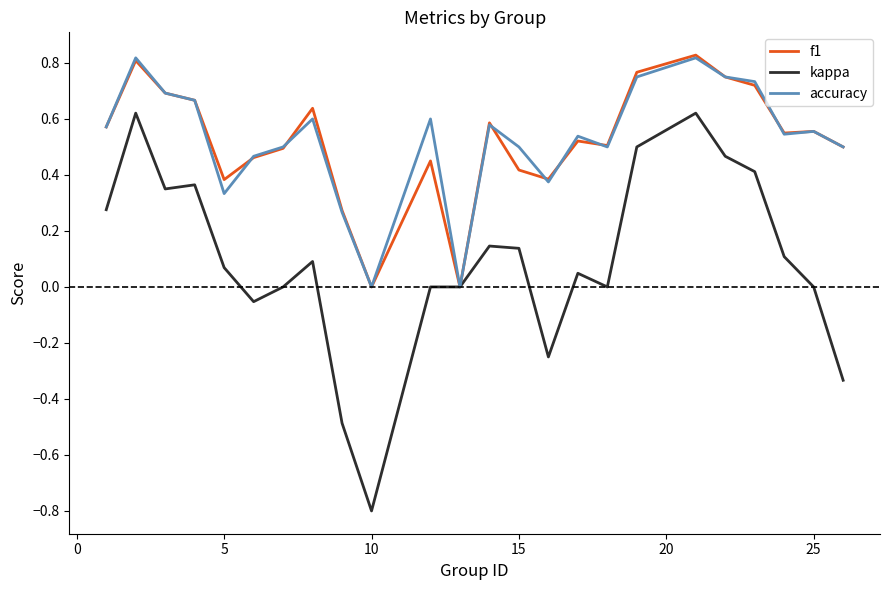

What is the smallest value displayed?

-0.8